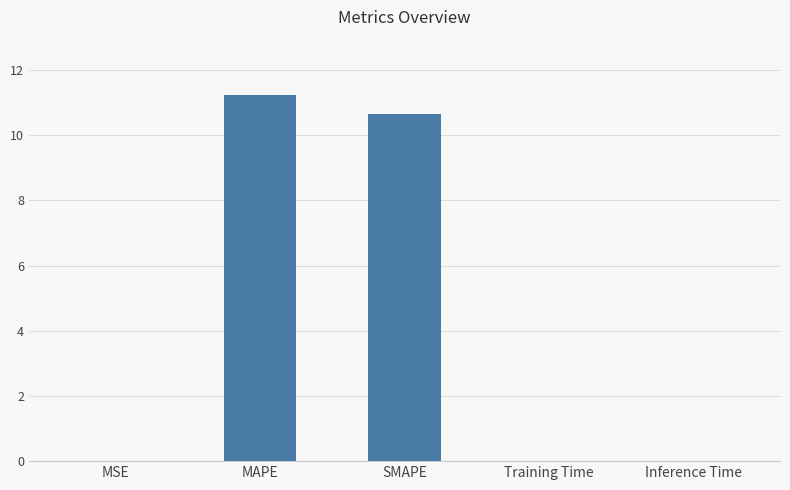

Which category has the highest value across all series?

MAPE